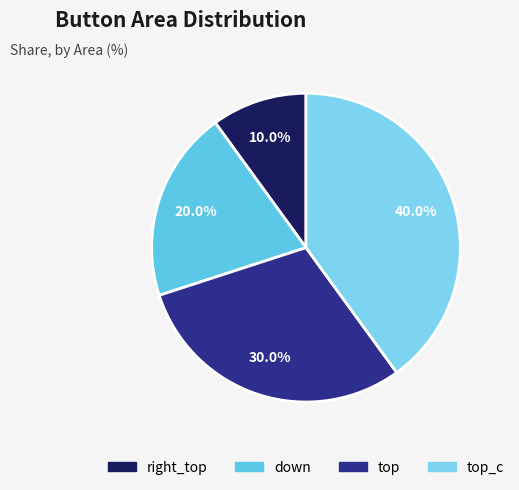

Which category has the biggest portion of the pie?

top_c